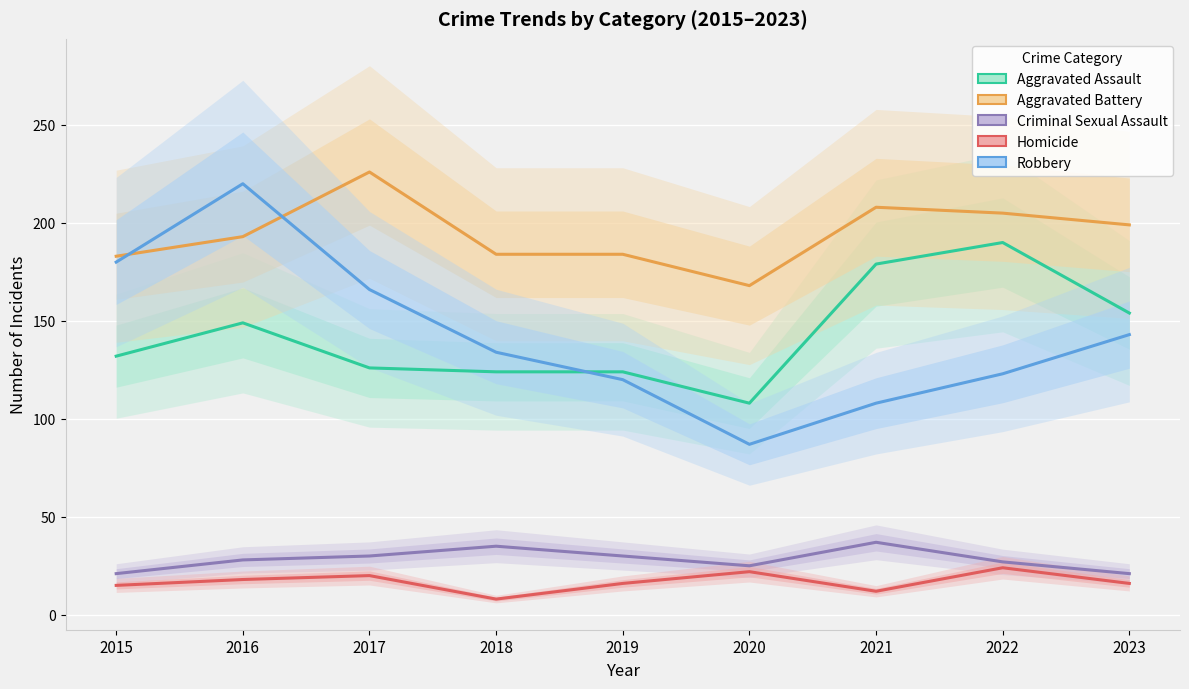

Which category has the lowest value in the Aggravated Battery series?

2020